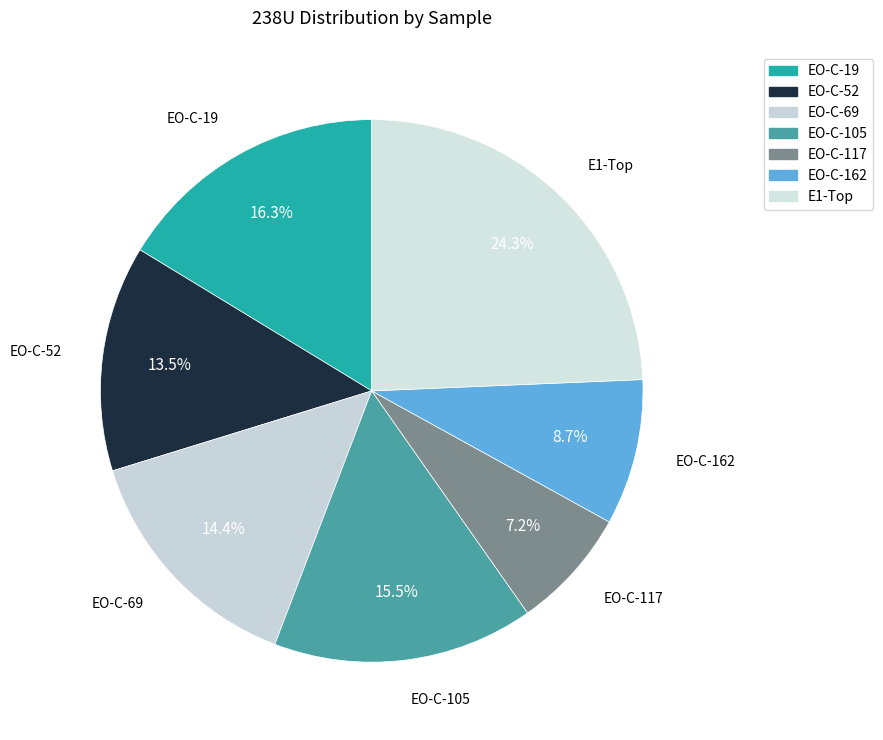

Combined, do EO-C-117 and EO-C-19 account for over 50%?

No